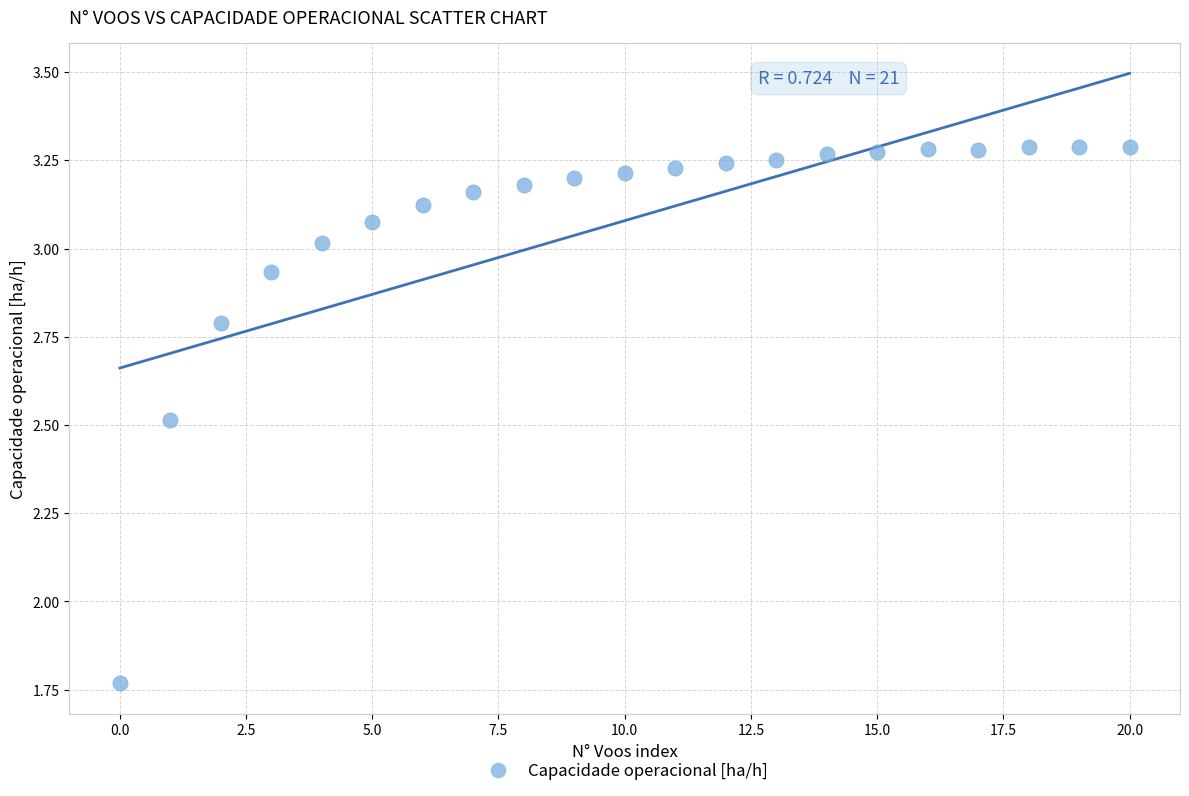

What is the range of Y values (max minus min)?

1.5